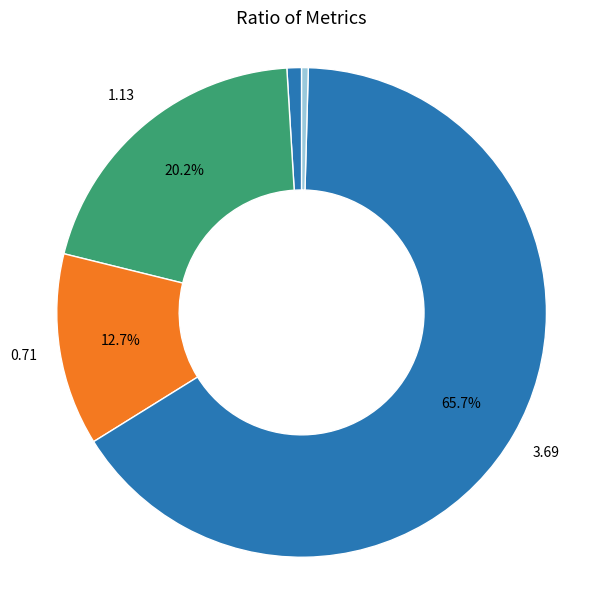

Which category has the smallest portion of the pie?

Inference Time